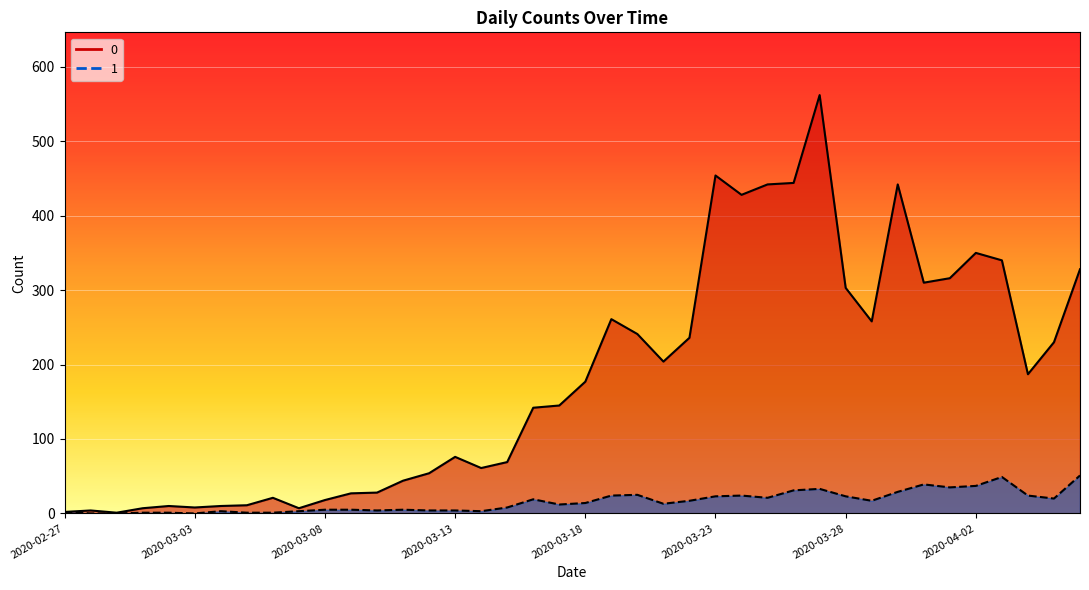

What are all the series names shown in the legend?

0, 1